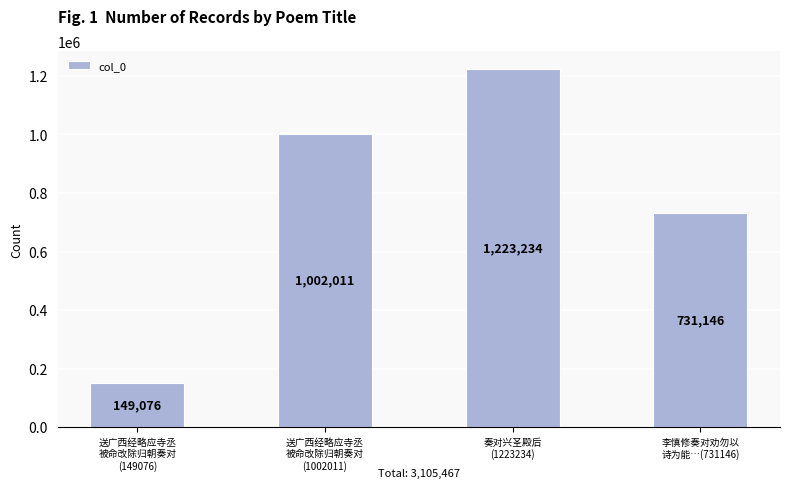

List the labels in order of value, smallest first.

送广西经略应寺丞
被命改除归朝奏对
(149076), 李慎修奏对劝勿以
诗为能…(731146), 送广西经略应寺丞
被命改除归朝奏对
(1002011), 奏对兴圣殿后
(1223234)